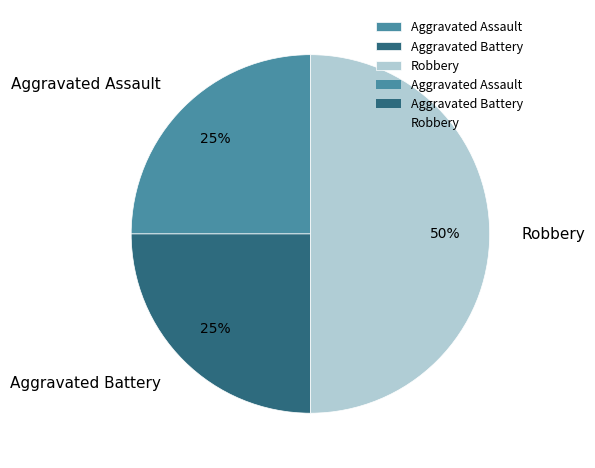

Is it true that Aggravated Assault is 17% of the pie?

False